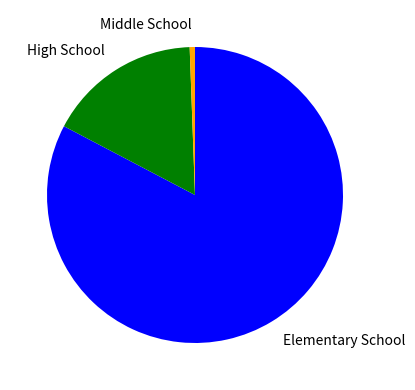

True or false: Elementary School accounts for 83% of the total.

True